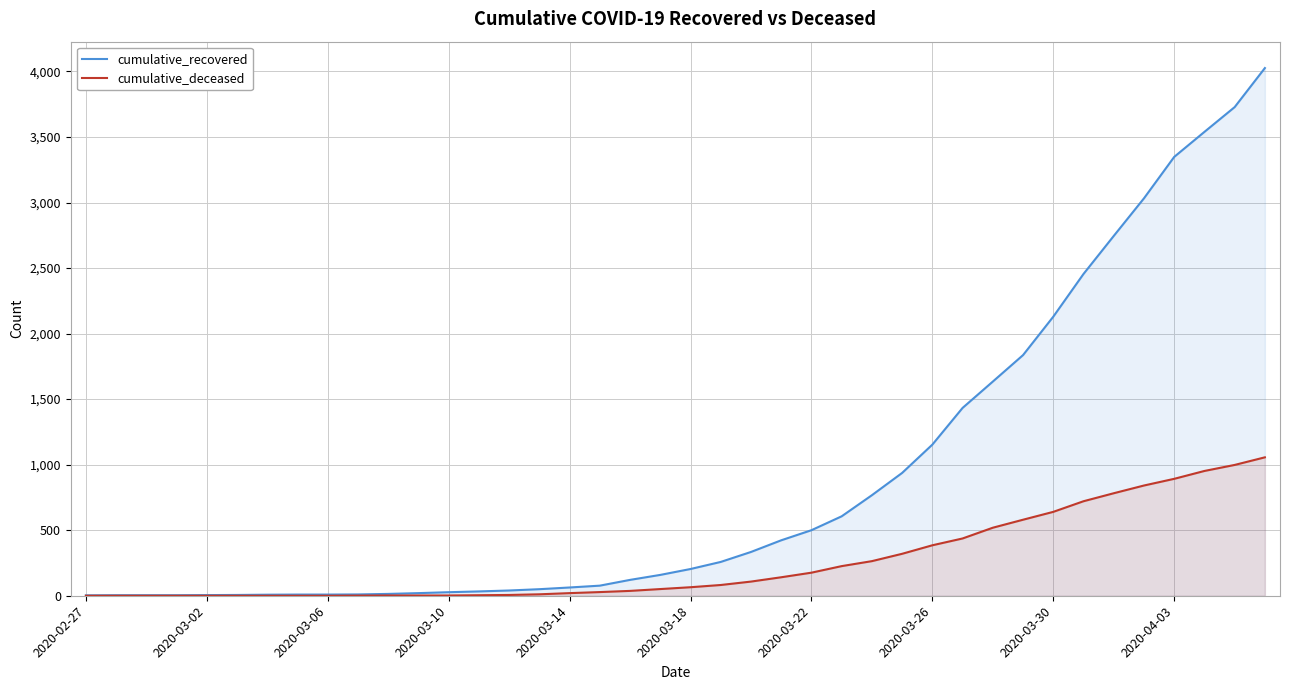

What is the difference between the highest and lowest values at 2020-03-18?

139